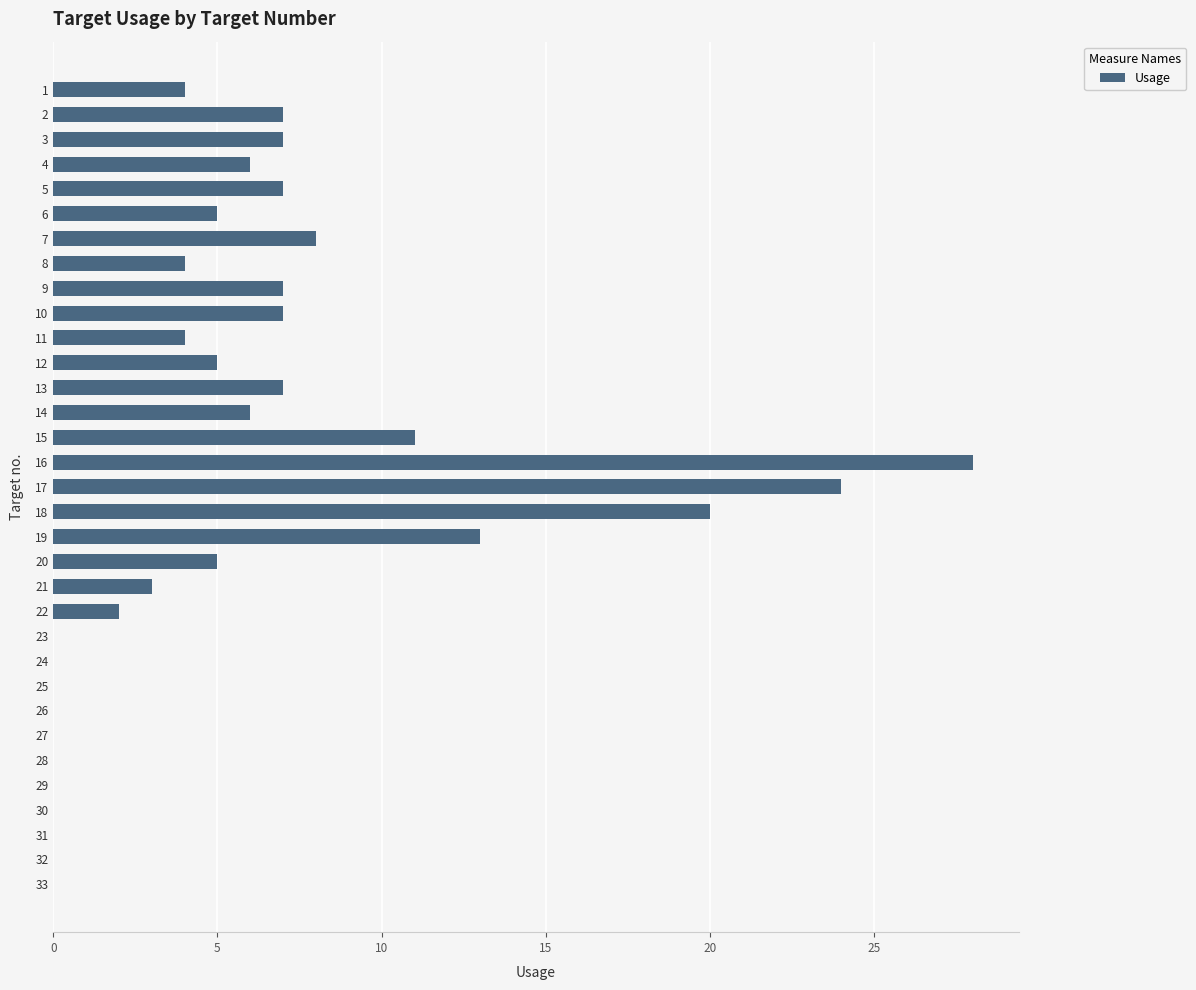

What is the greatest value displayed?

28